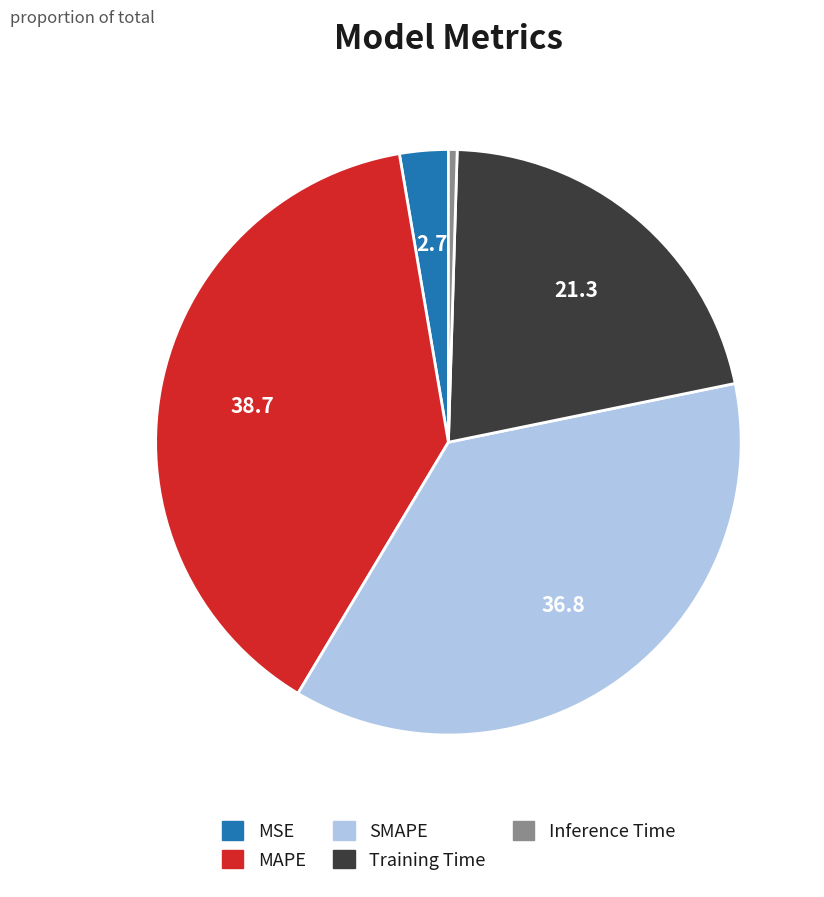

Does MAPE represent more than half of the total?

No